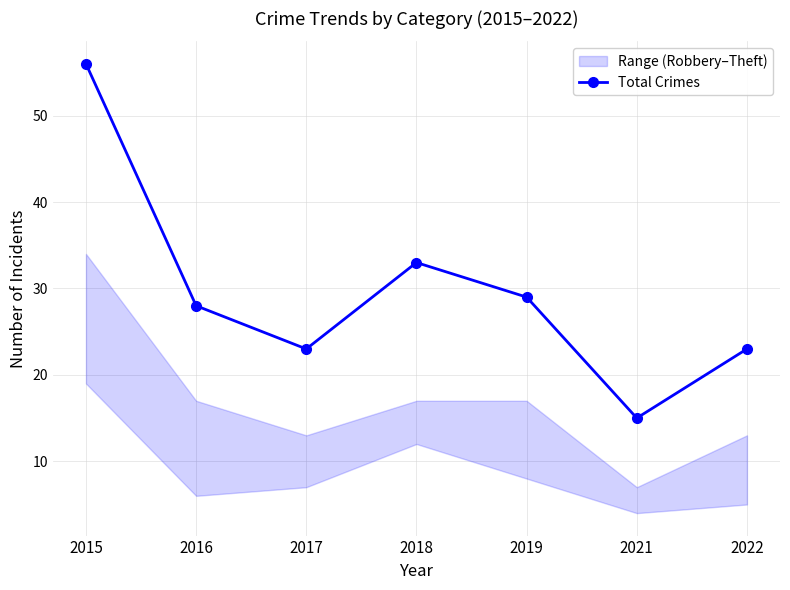

Approximately how many times larger is the value at 2021 compared to 2022?

0.7